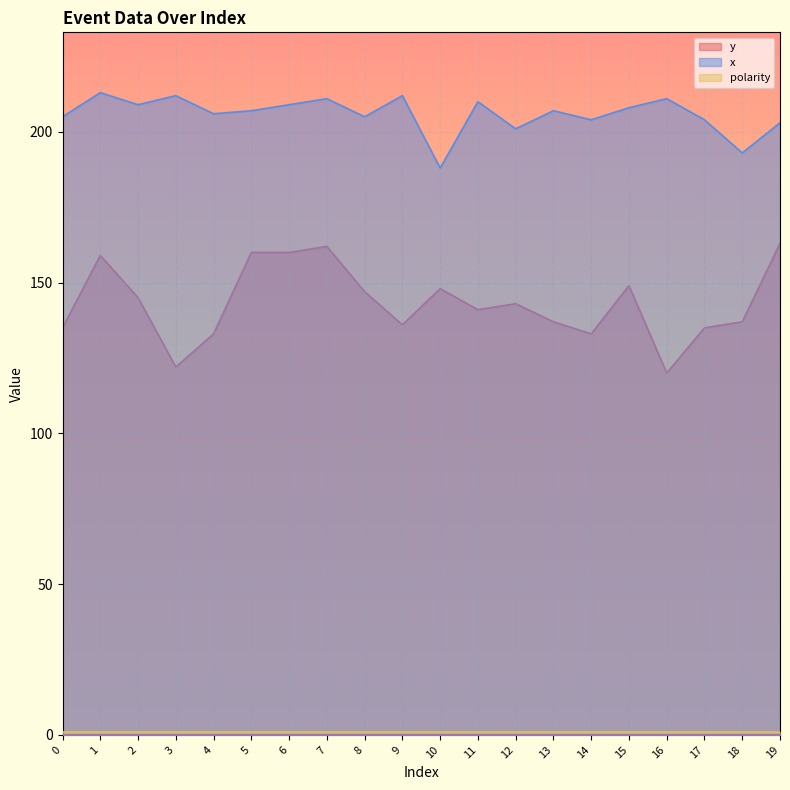

Reading left to right, what are all the values shown in this chart?

y: 135	159	145	122	133	160	160	162	147	136	148	141	143	137	133	149	120	135	137	163
x: 205	213	209	212	206	207	209	211	205	212	188	210	201	207	204	208	211	204	193	203
polarity: 1	1	1	1	1	1	1	1	1	1	1	1	1	1	1	1	1	1	1	1
_p1: 0	0	0	0	0	0	0	0	0	0	0	0	0	0	0	0	0	0	0	0
_p2: 0	0	0	0	0	0	0	0	0	0	0	0	0	0	0	0	0	0	0	0